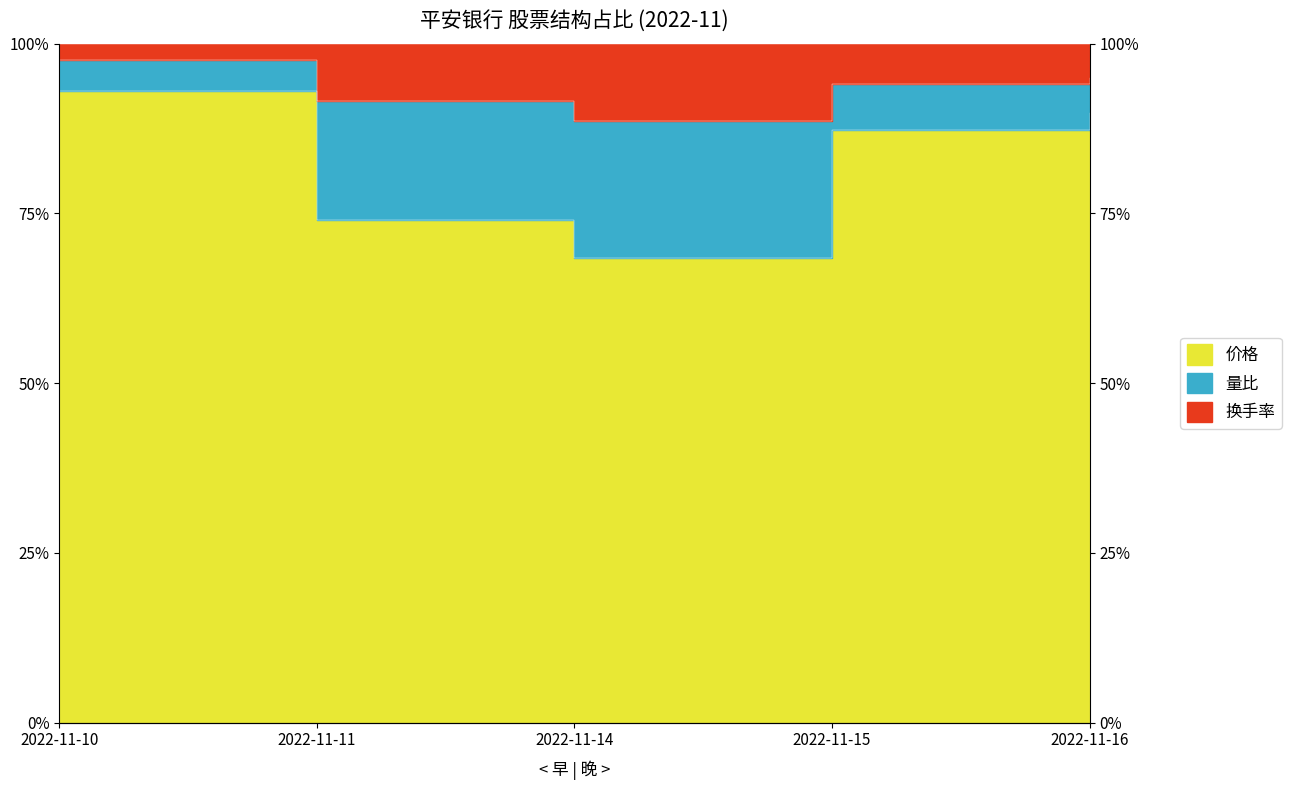

Between 2022-11-10 and 2022-11-15, which series saw the biggest shift?

量比